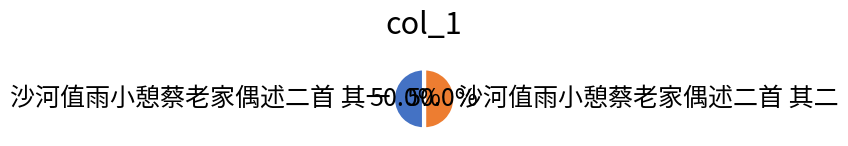

To the nearest percent, what is the average slice percentage?

50%